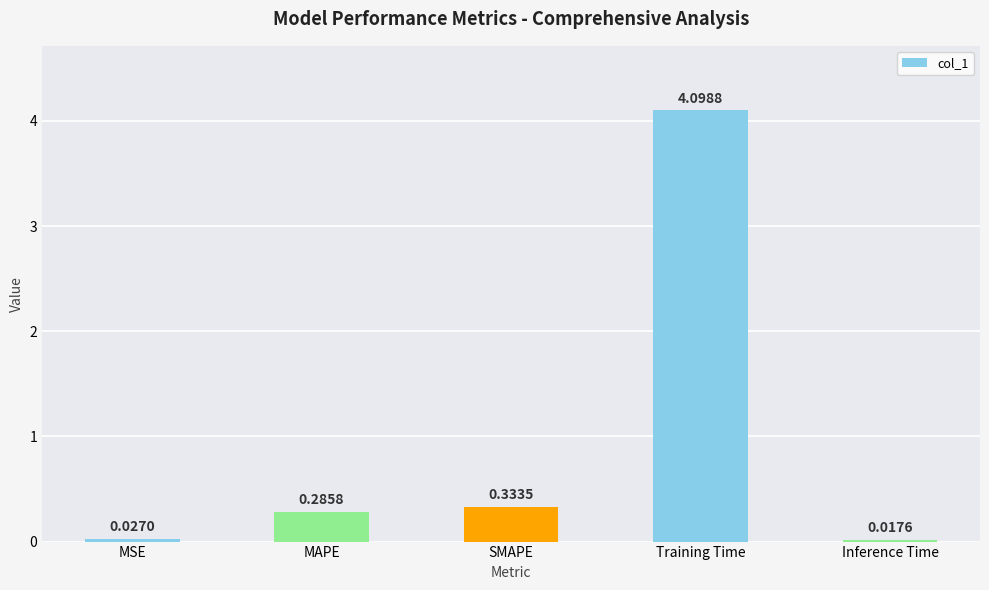

Are the bars grouped side by side (vs. stacked)?

No